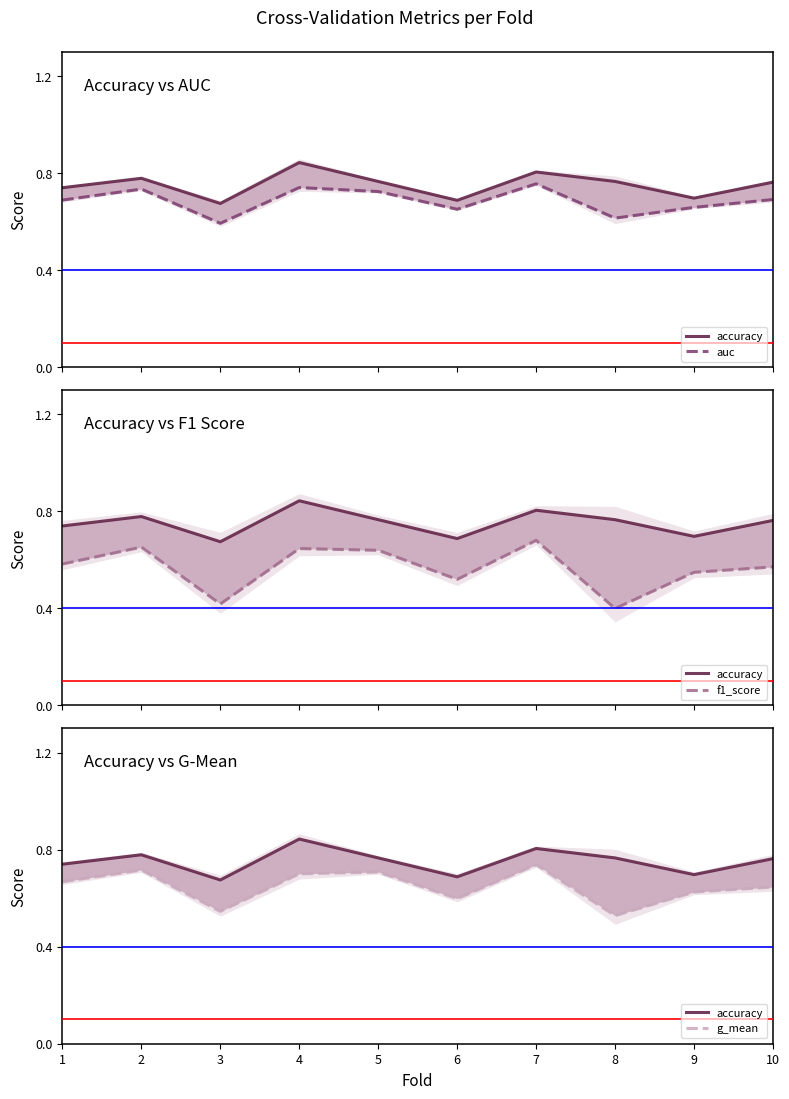

Reading right to left, transcribe all the data shown in this chart.

accuracy: 0.8	0.7	0.8	0.8	0.7	0.8	0.8	0.7	0.8	0.7
auc: 0.7	0.7	0.6	0.8	0.7	0.7	0.7	0.6	0.7	0.7
f1_score: 0.6	0.5	0.4	0.7	0.5	0.6	0.6	0.4	0.7	0.6
g_mean: 0.6	0.6	0.5	0.7	0.6	0.7	0.7	0.5	0.7	0.7